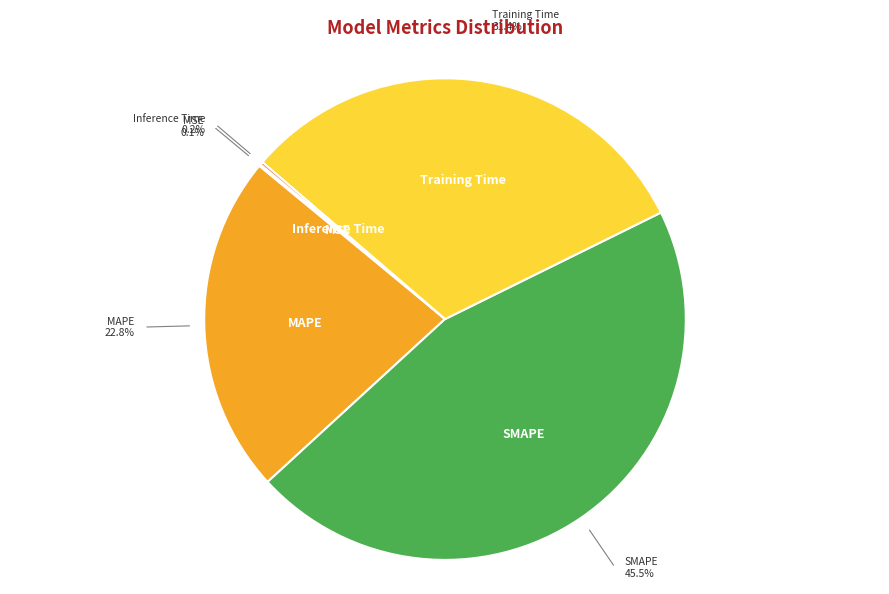

To the nearest percent, what is the average slice percentage?

20%